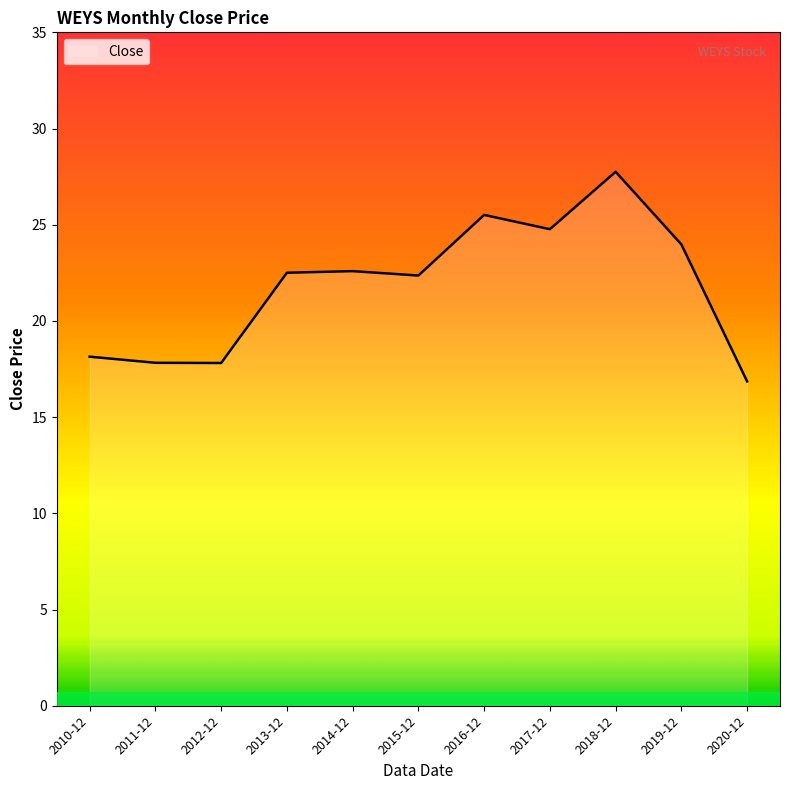

Approximately how many times larger is the value at 2016-12 compared to 2014-12?

1.1